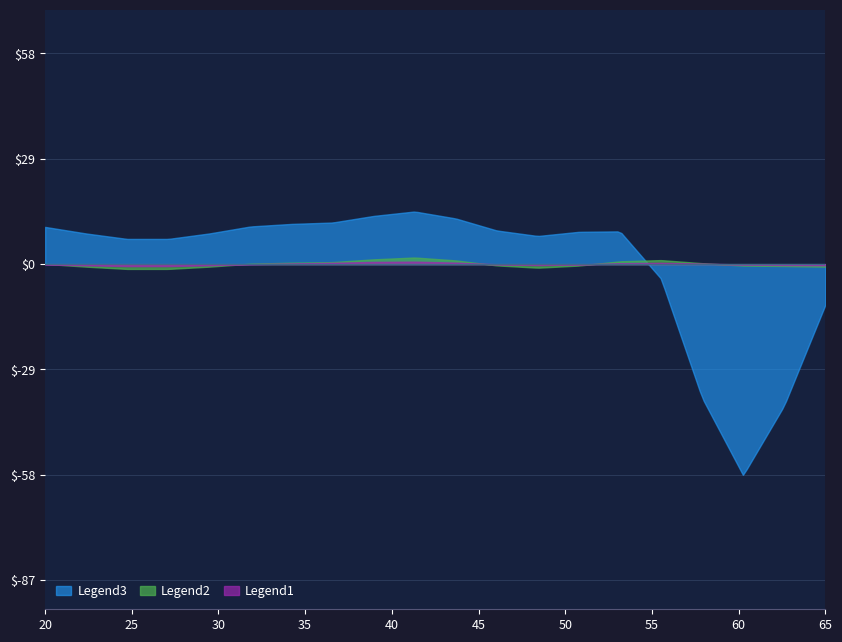

True or false: Legend3 and Legend2 intersect in this chart.

True